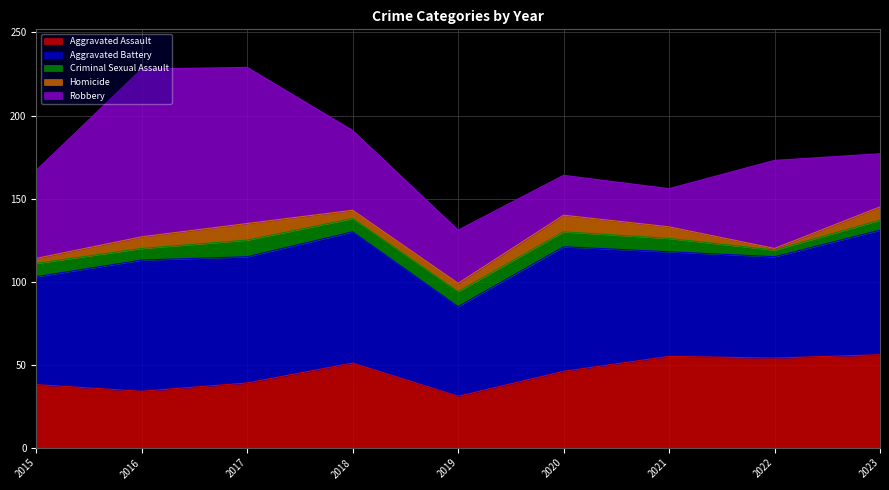

True or false: Robbery has more than 0 interior local peaks.

True